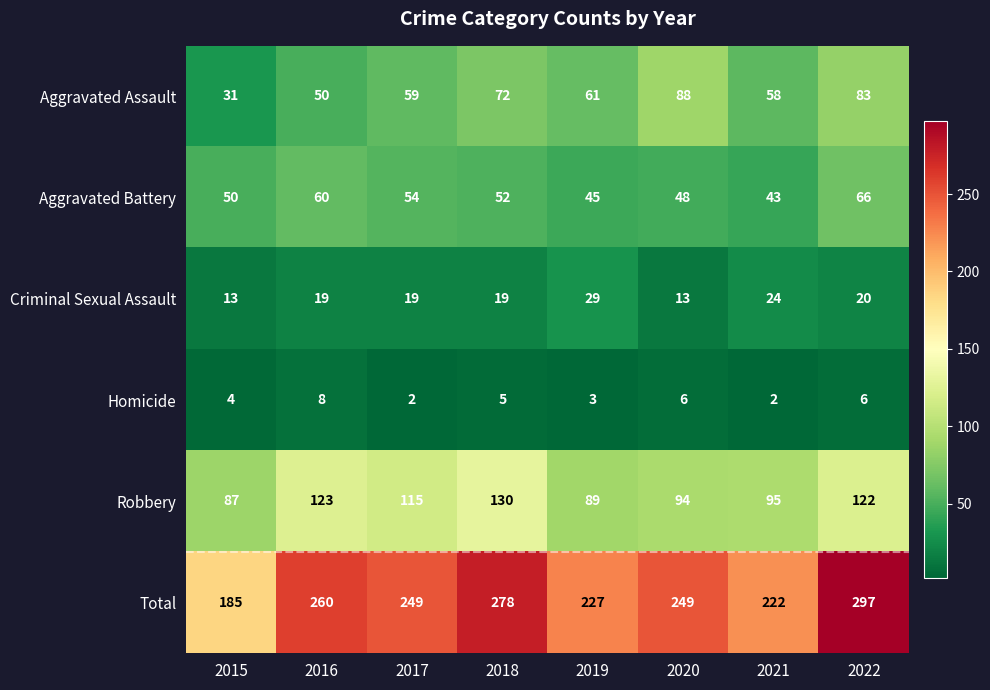

Which series changed the most between 2019 and 2022?

Total